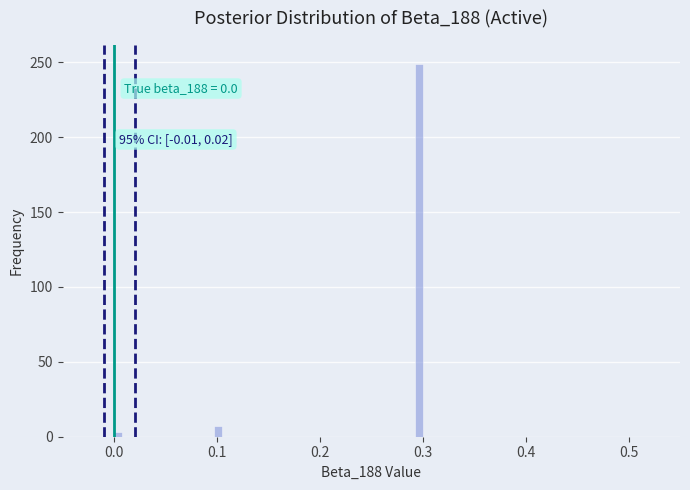

Read against the x-axis, roughly where is the centre of the tallest bar?

0.30